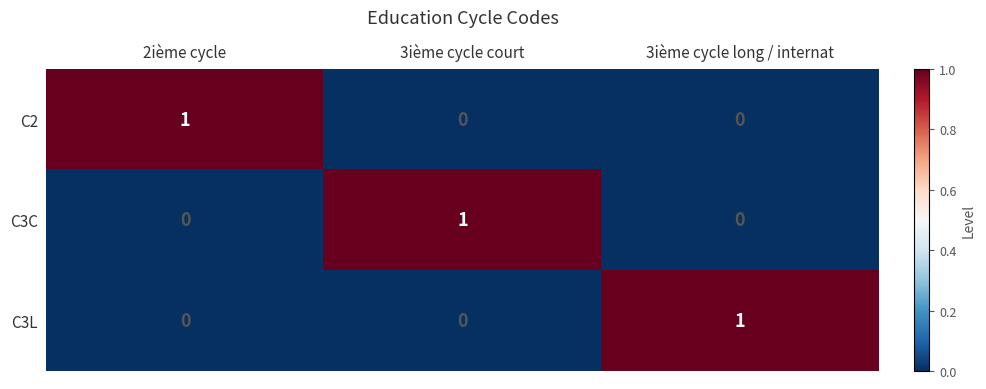

Count the C3C values in the range 0 to 1.

3